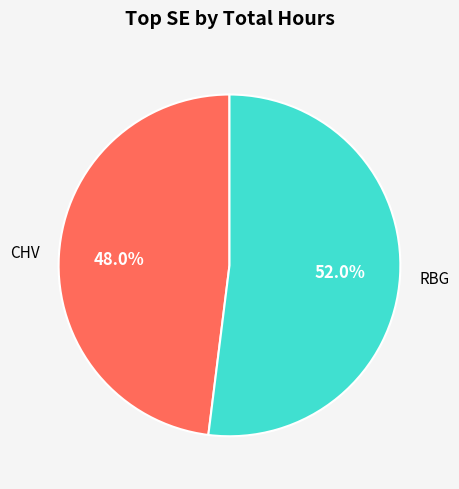

Is there any slice that represents more than half of the pie?

Yes